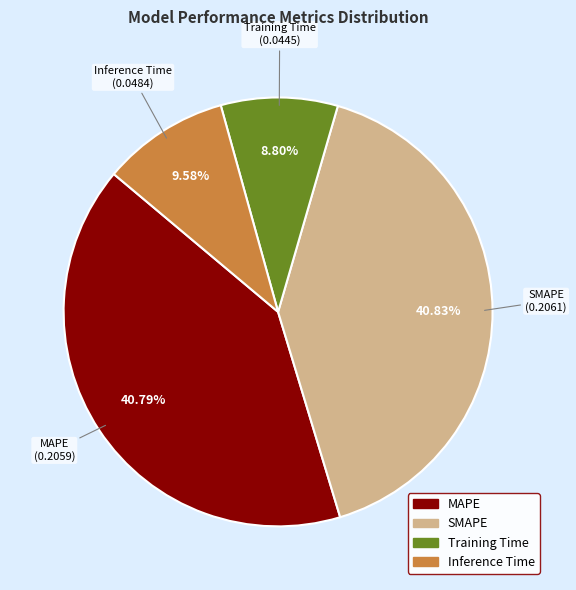

True or false: SMAPE accounts for 47% of the total.

False